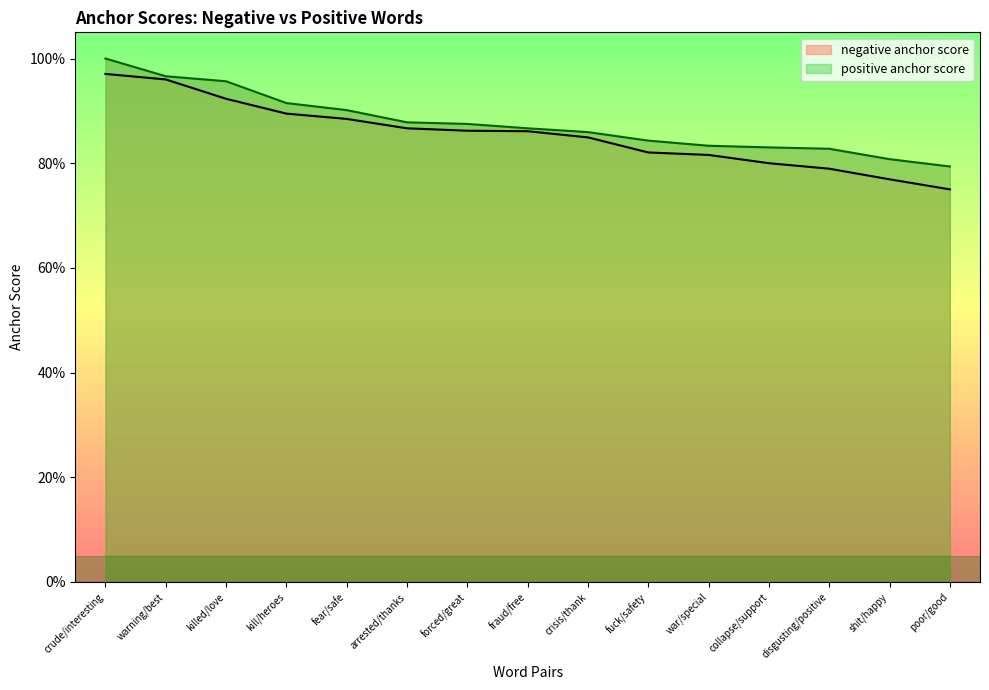

What is the minimum value shown in the chart?

0.8